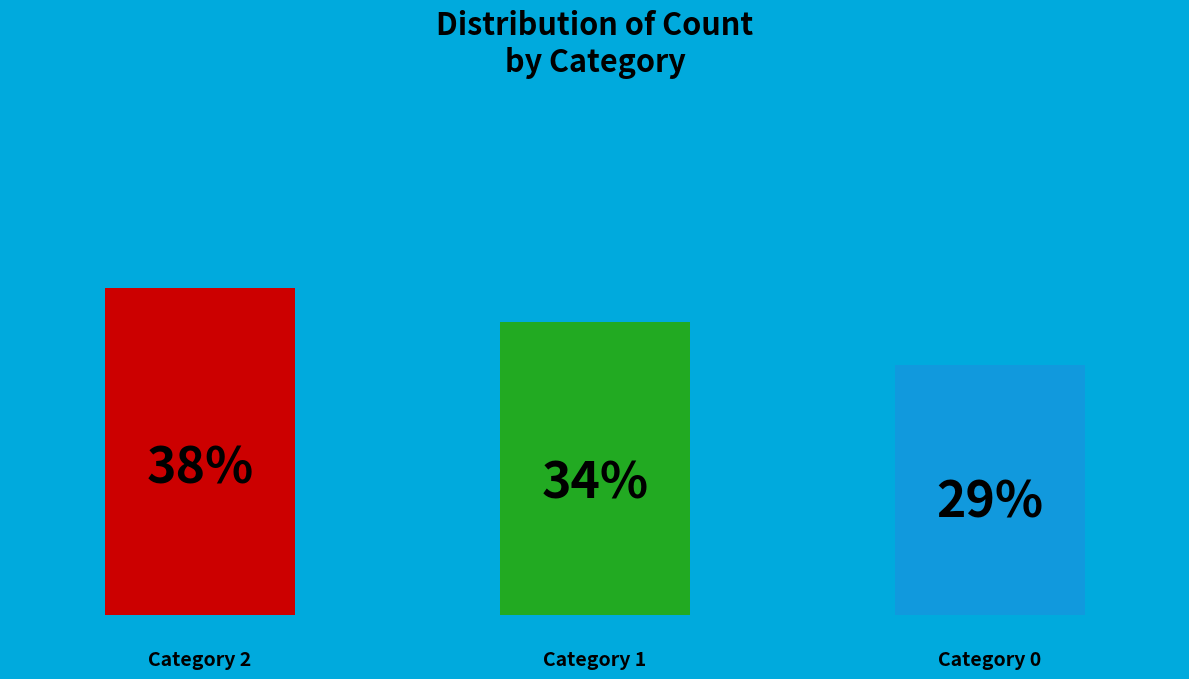

Count the number of slices in the pie.

3